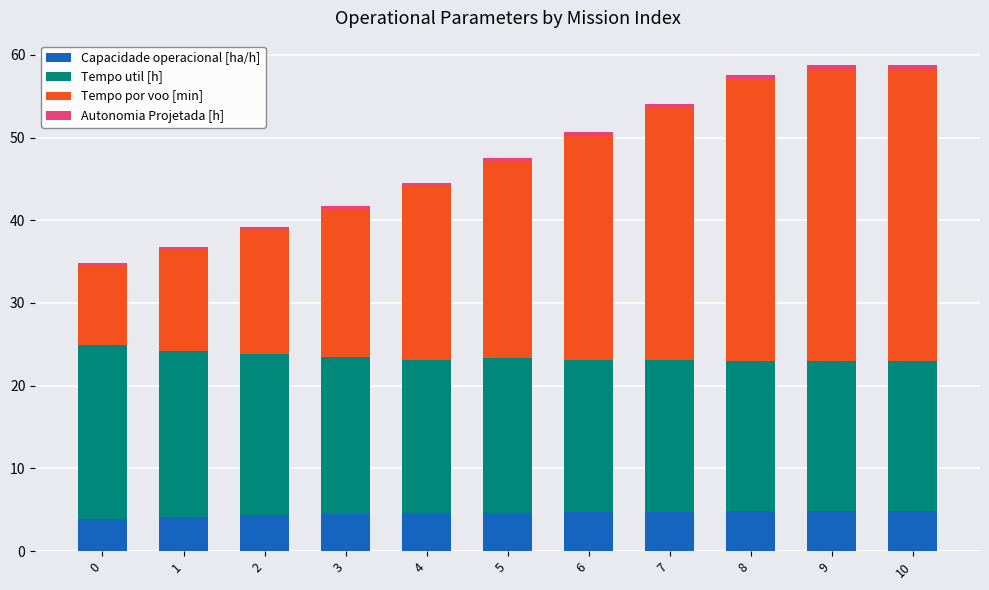

Is it true that Capacidade operacional [ha/h] equals 4.7 at 6?

True